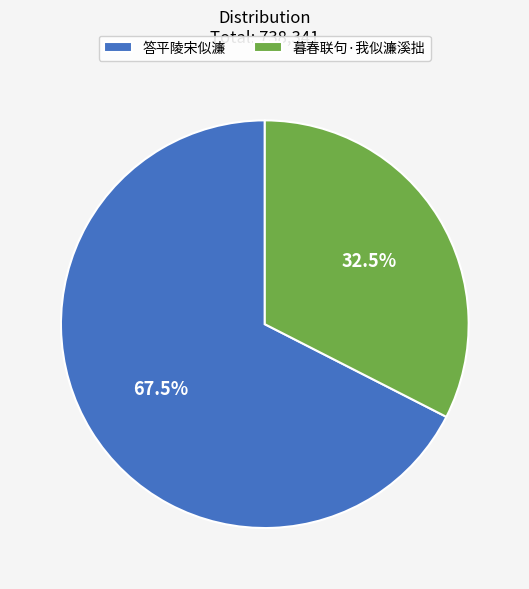

Rank the categories by value from lowest to highest.

暮春联句·我似濂溪拙, 答平陵宋似濂